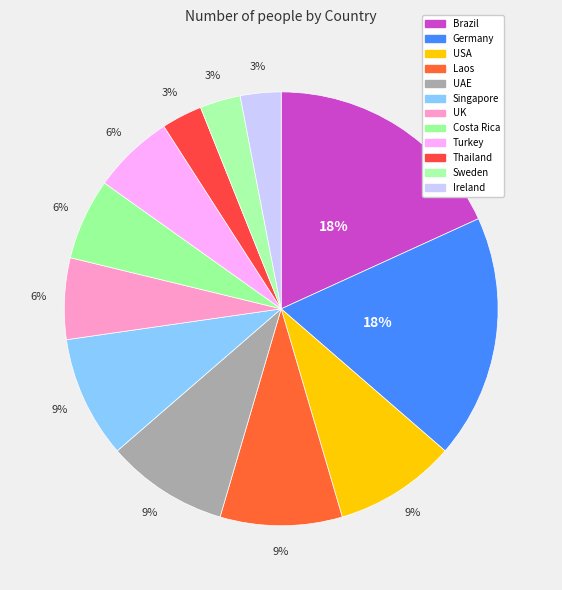

To the nearest percent, what is the difference between the largest and smallest slice percentages?

15%